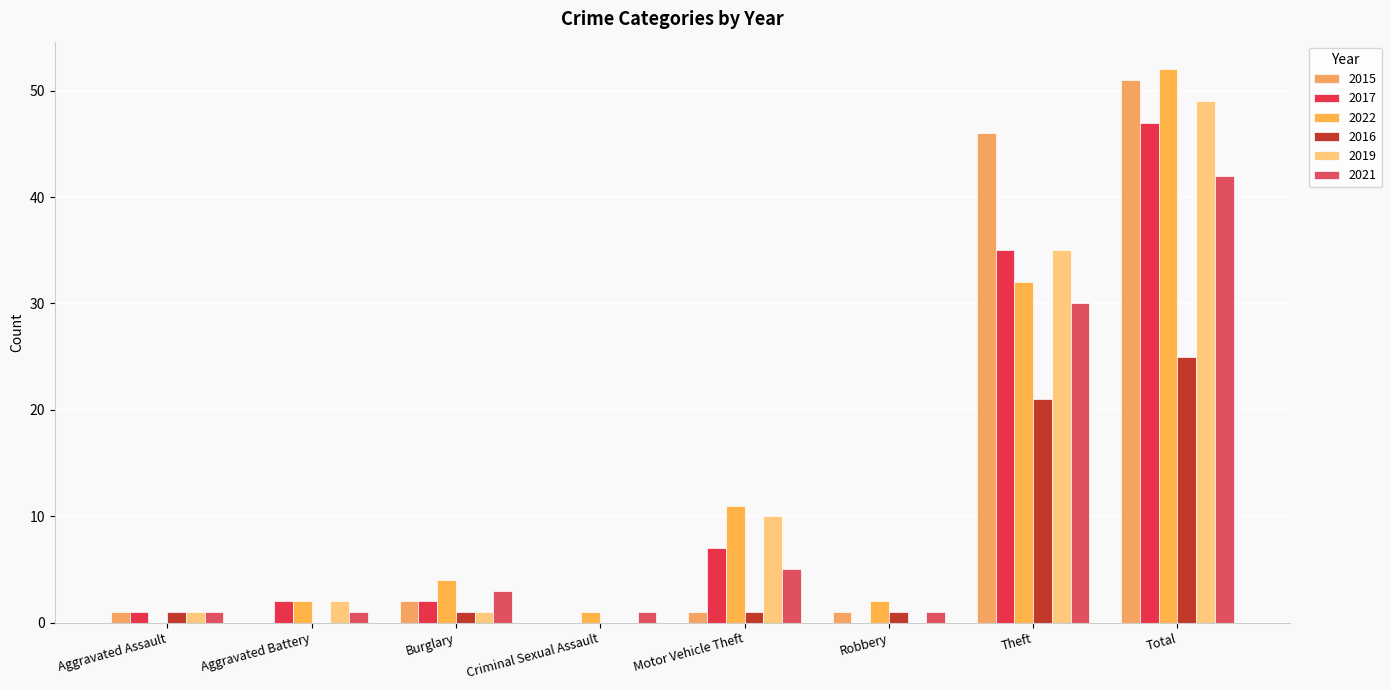

List the series in order of their peak value, lowest first.

2016, 2021, 2017, 2019, 2015, 2022